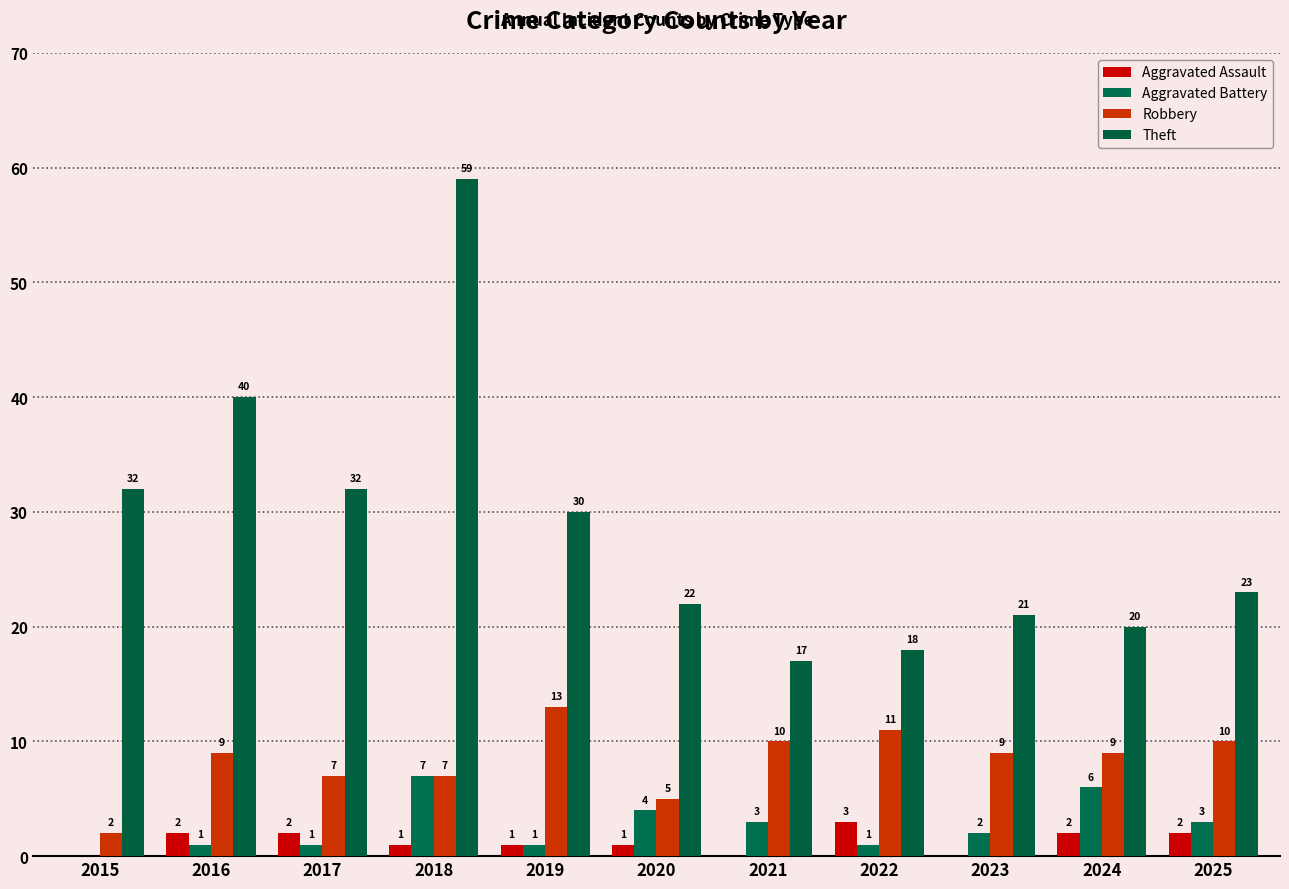

Where is Aggravated Assault nearest to the value 1?

2018